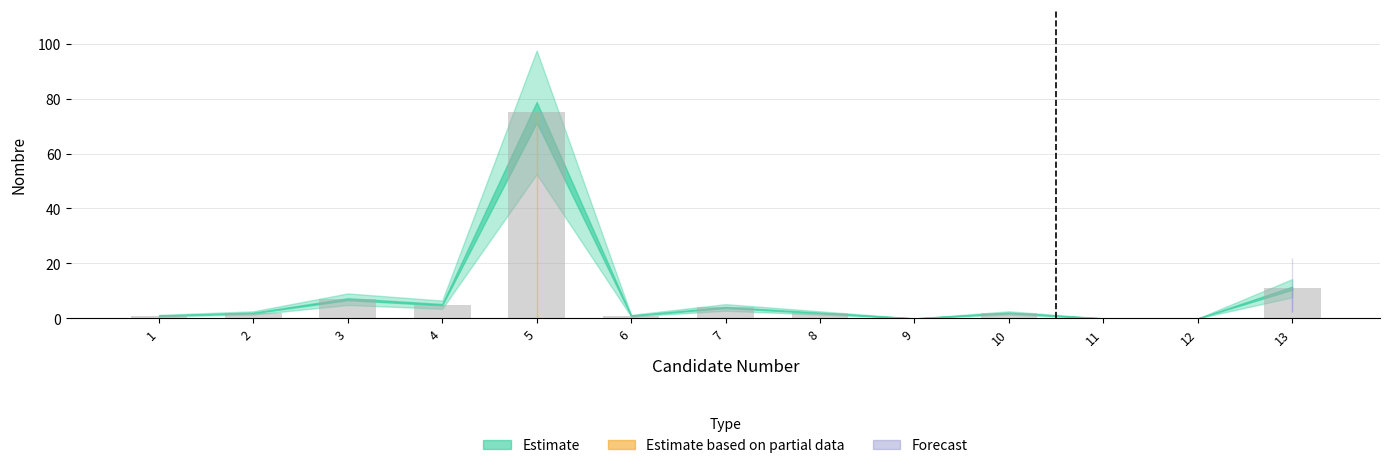

What is the greatest value displayed?

75